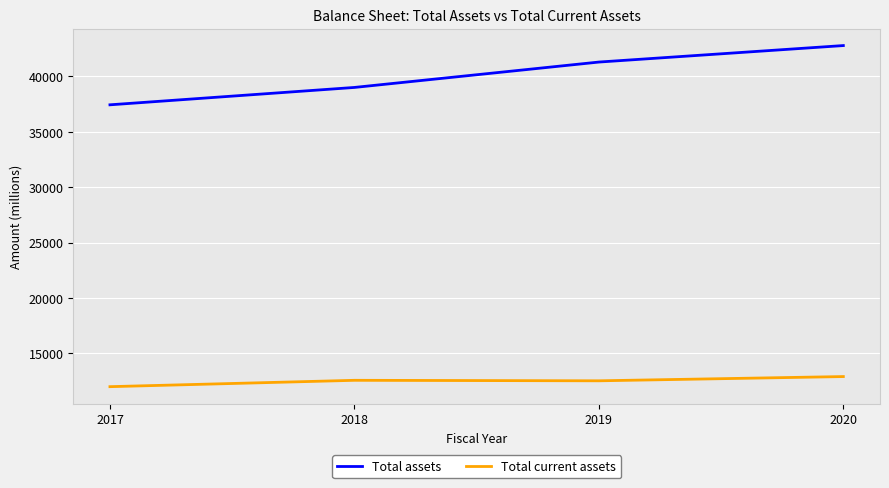

Which category has the highest value across all series?

2020